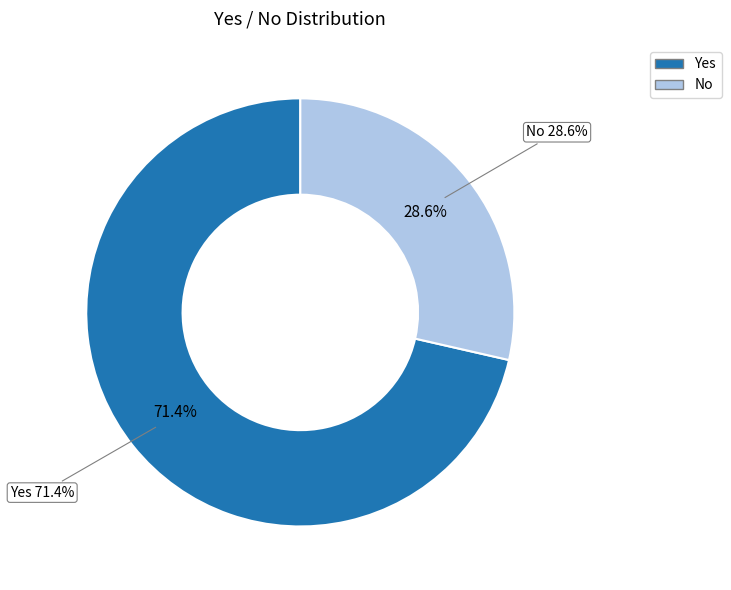

The Yes slice represents 71% of the pie. True or false?

True